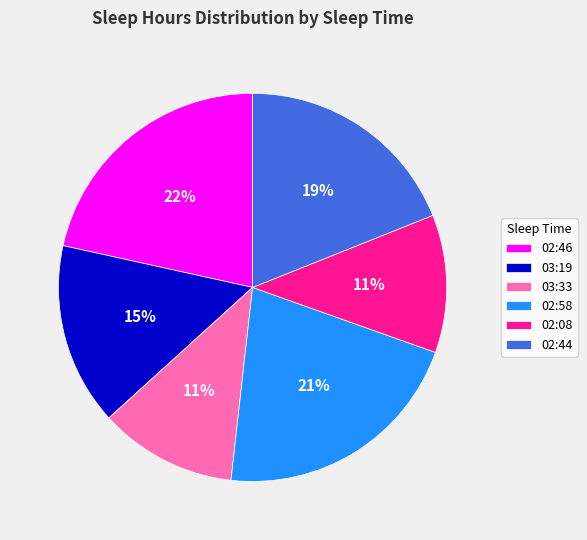

Combined, do 02:44 and 02:08 account for over 50%?

No